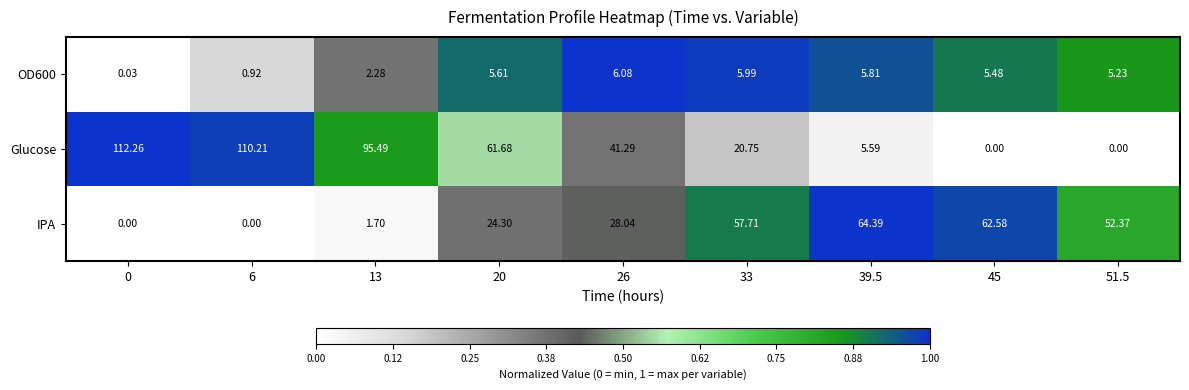

Rank the series at 20 from highest to lowest value.

Glucose, IPA, OD600